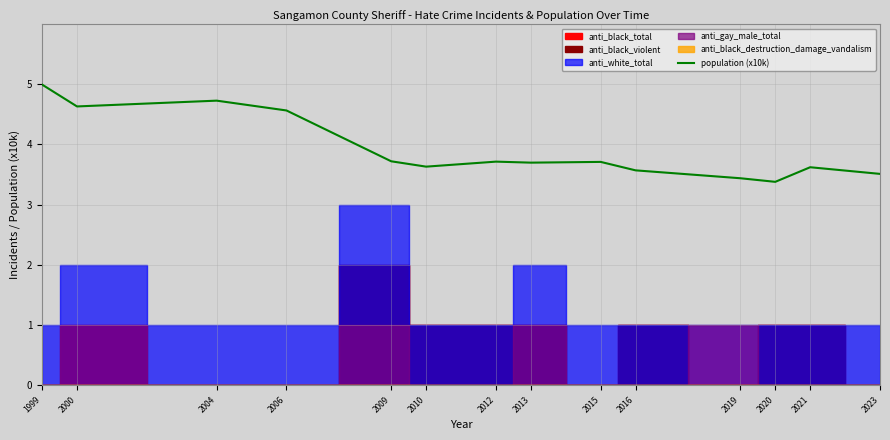

At which category does the chart reach its minimum across all series?

2020